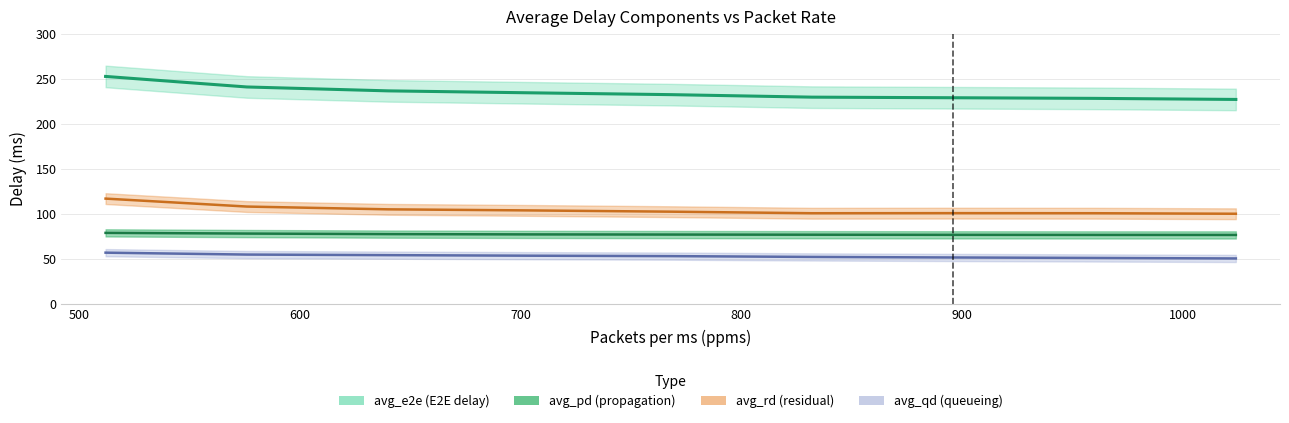

At which label does avg_e2e first exceed 232?

512